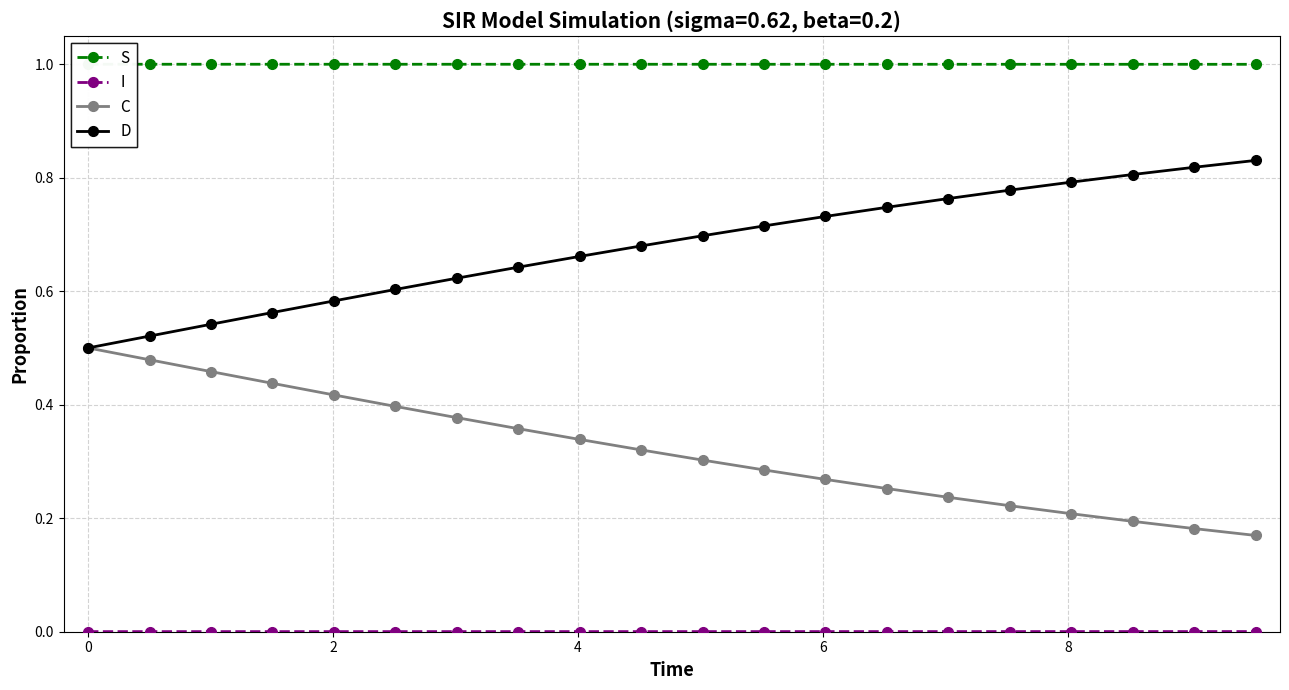

What is the greatest value displayed?

1.0